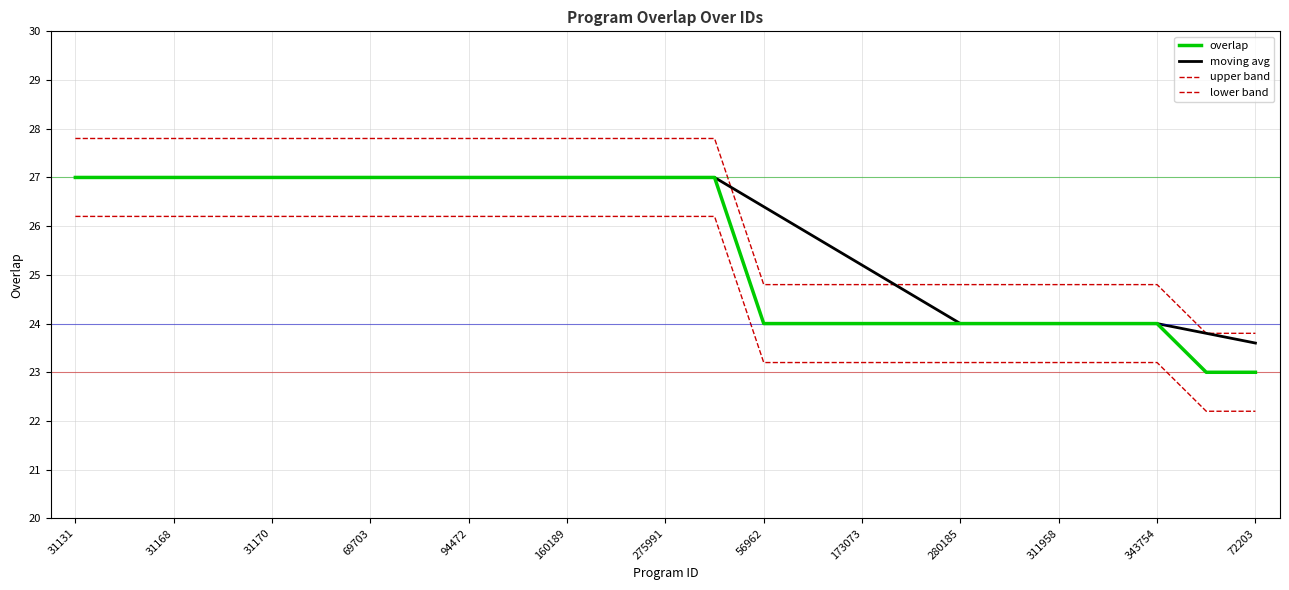

True or false: upper band and moving avg intersect in this chart.

True